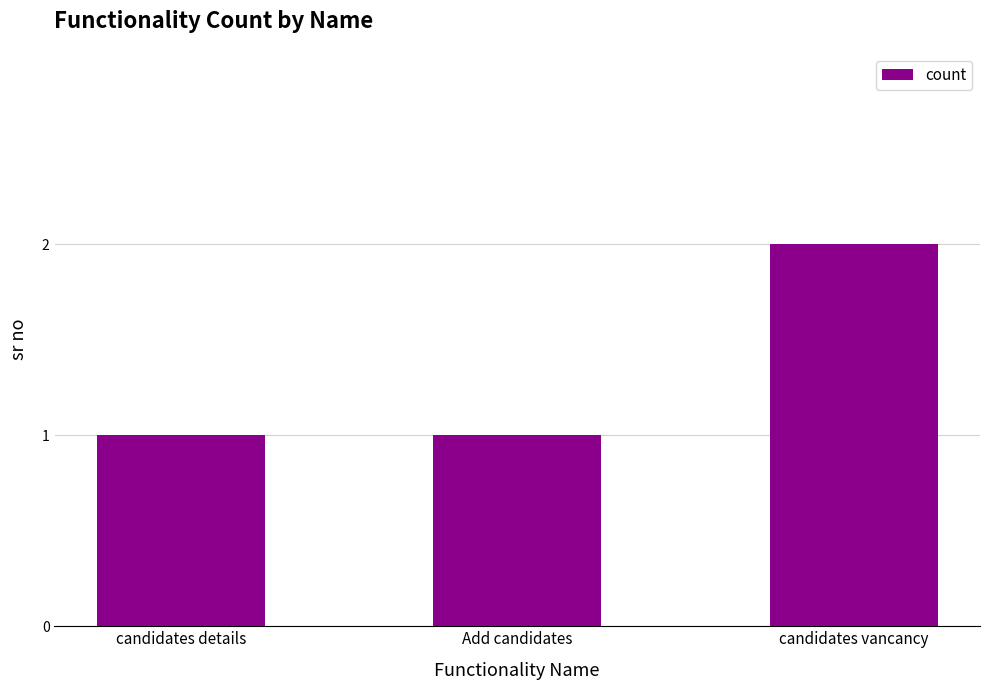

What is the label of the 1st bar from the left?

candidates details